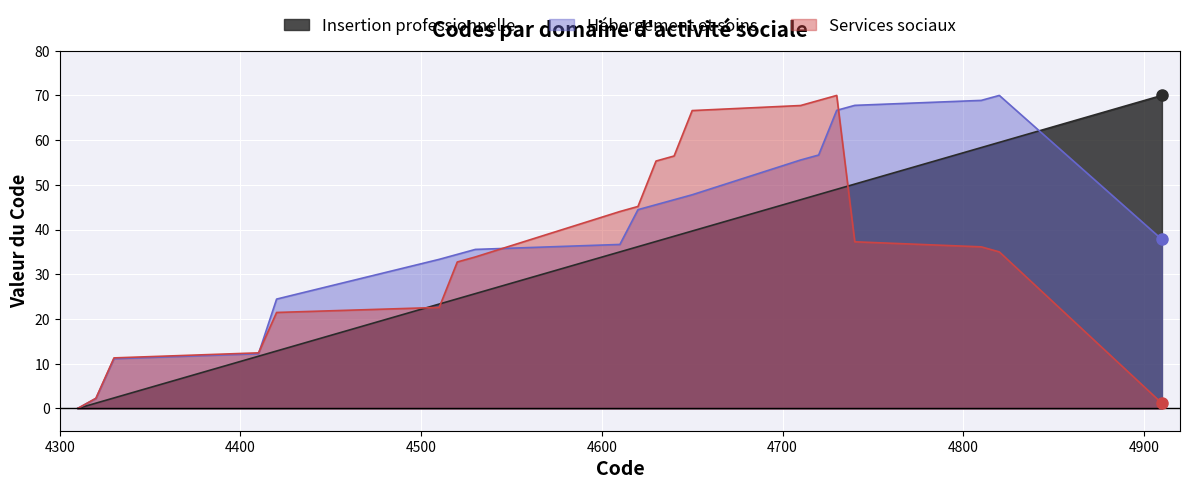

Between 4720 and 4310, which is larger?

4720